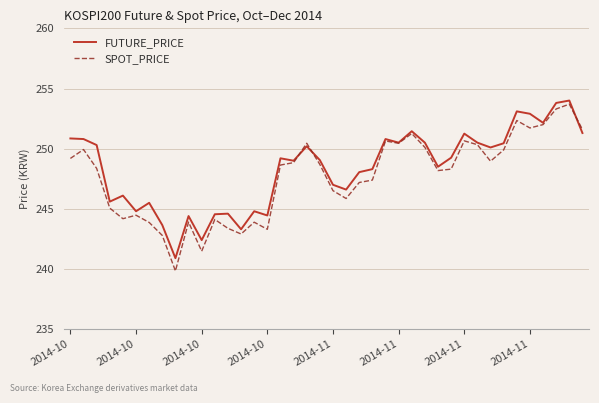

Which series has the largest range (max minus min)?

SPOT_PRICE